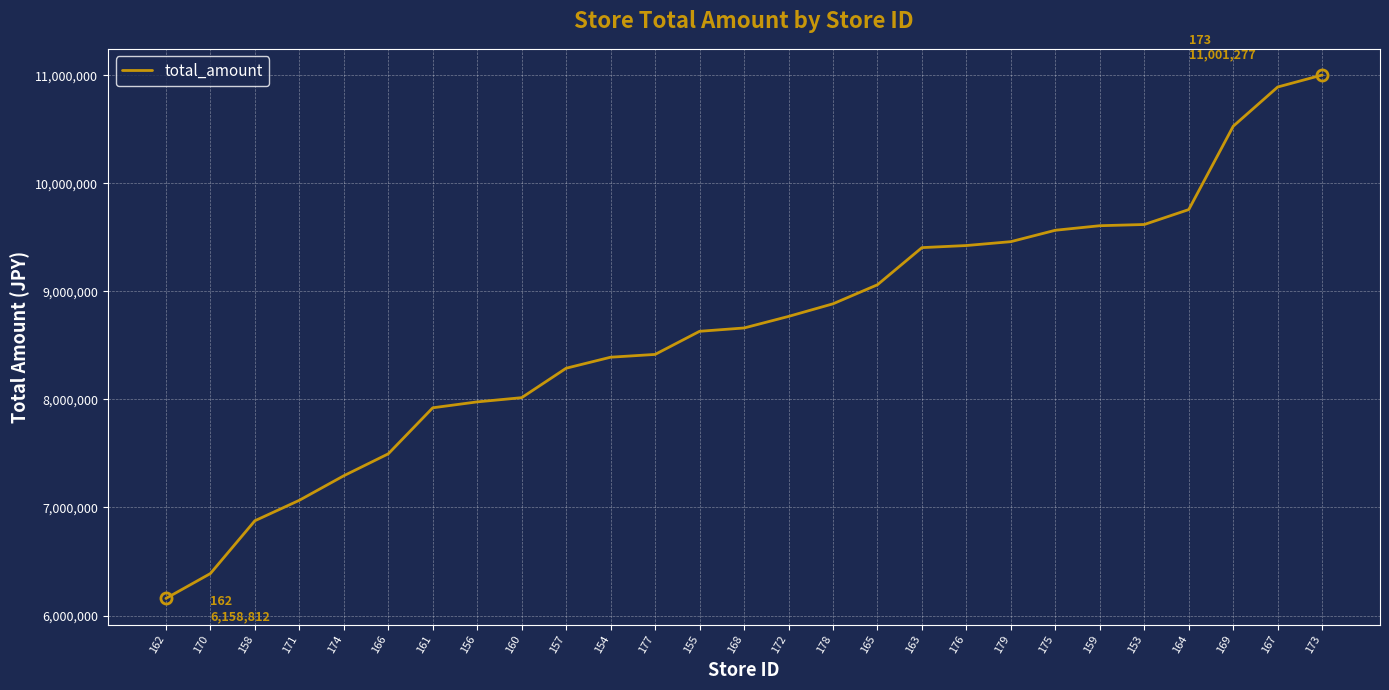

Is this an area chart (filled region under the line)?

No